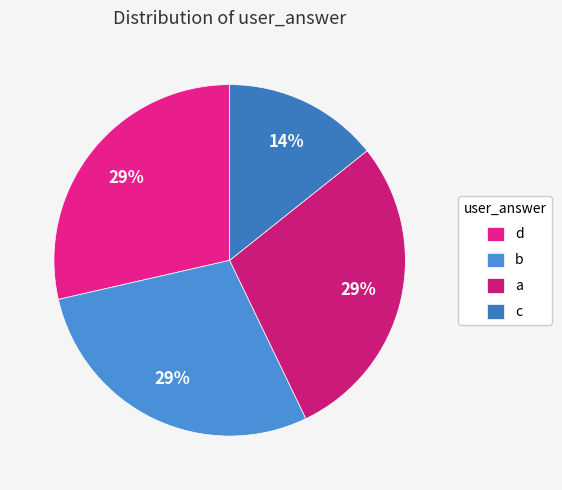

To the nearest percent, what portion does a represent?

29%